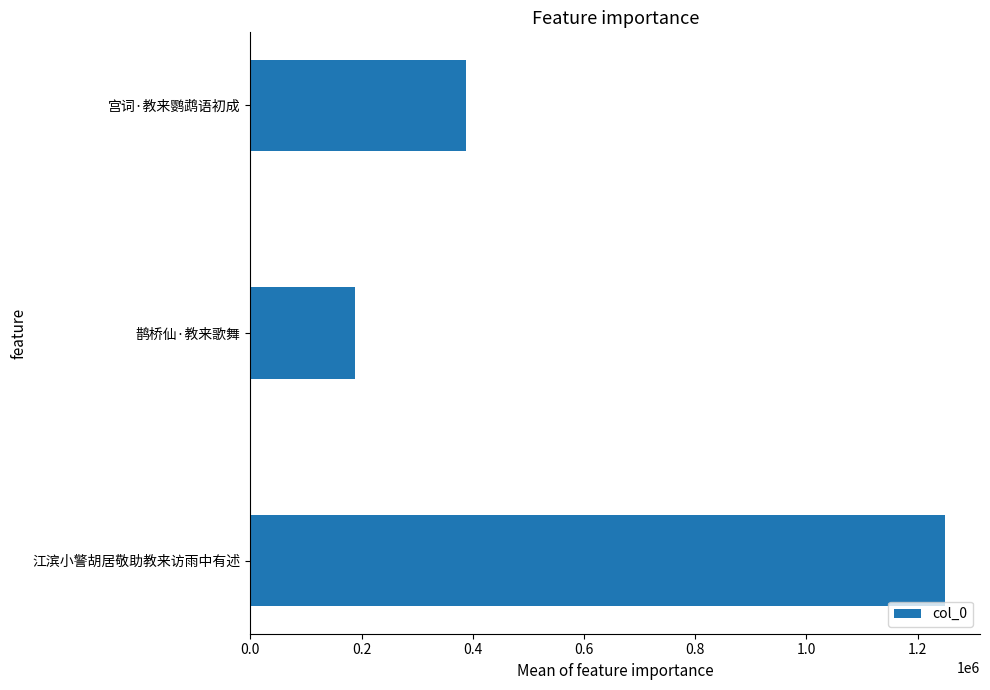

What is the minimum value shown in the chart?

188162